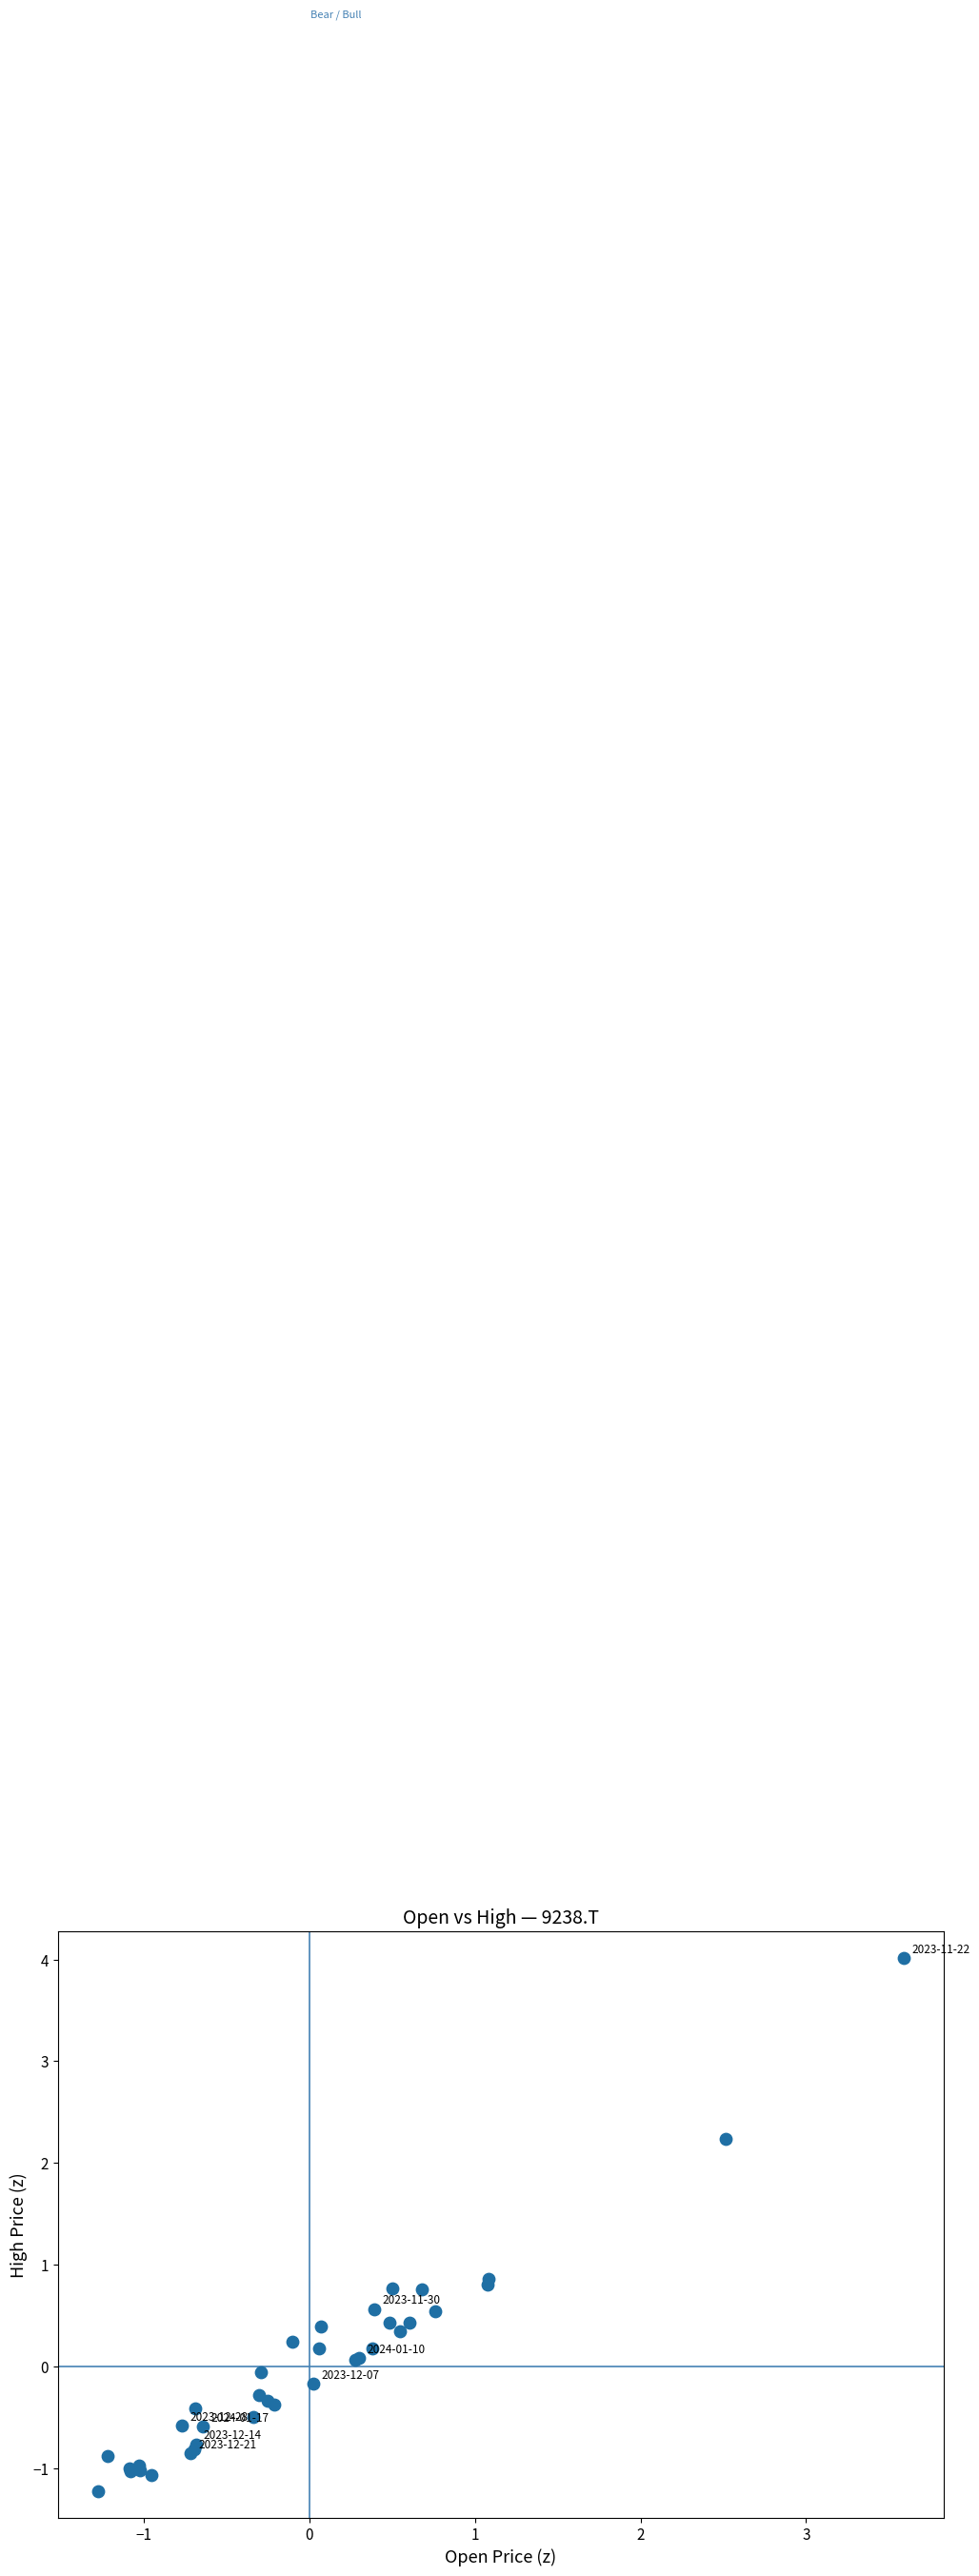

What Y value in the scatter plot is closest to 1?

0.9